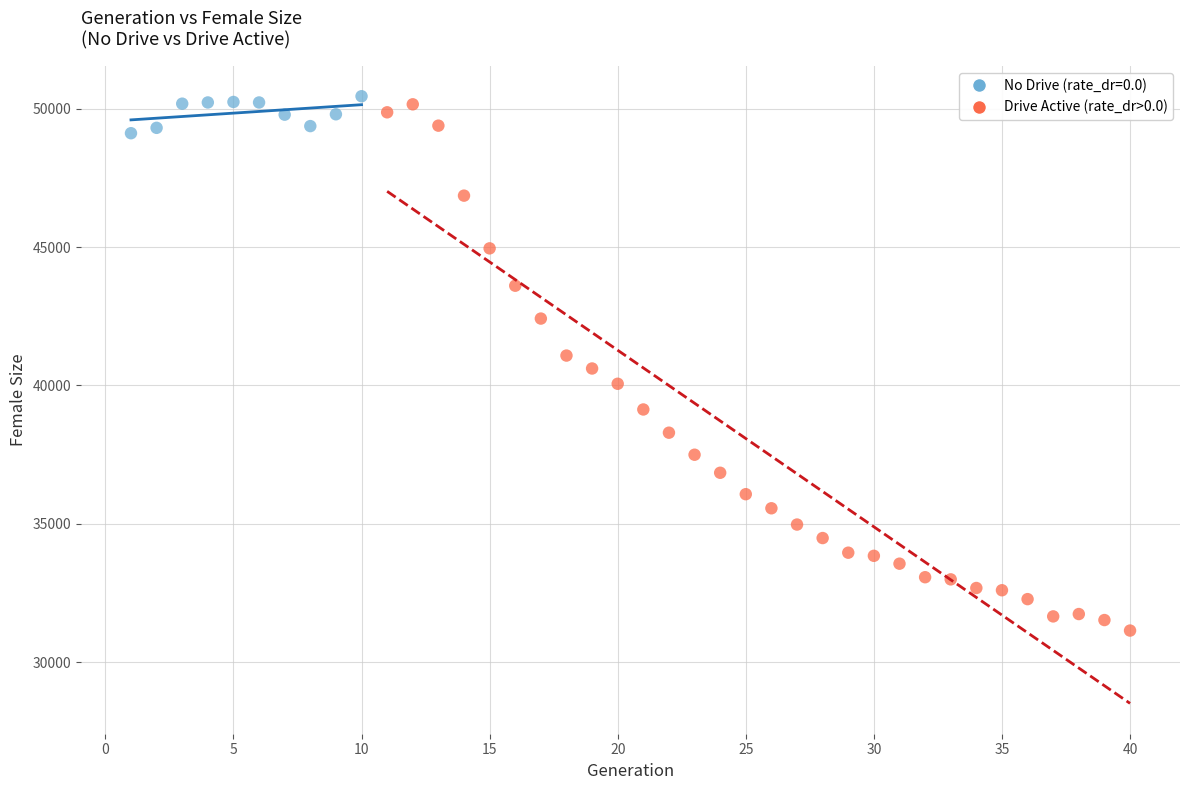

Which series contains the lowest Y value?

Drive Active (rate_dr>0.0)